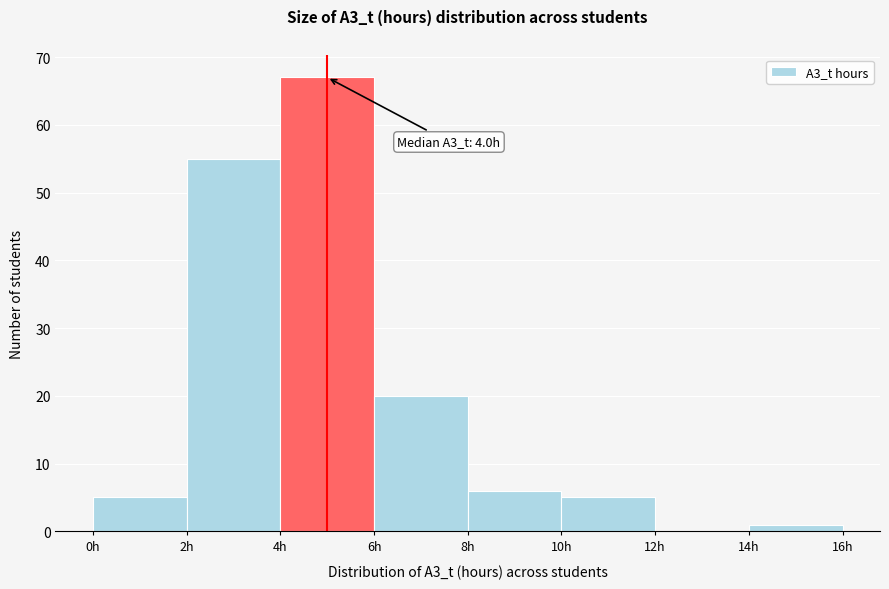

Over which range of the x-axis is the bar tallest?

4 to 6